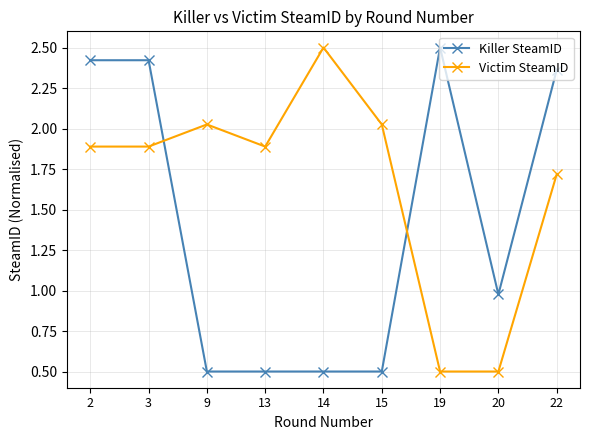

What is the average value of the Victim SteamID series?

1.7